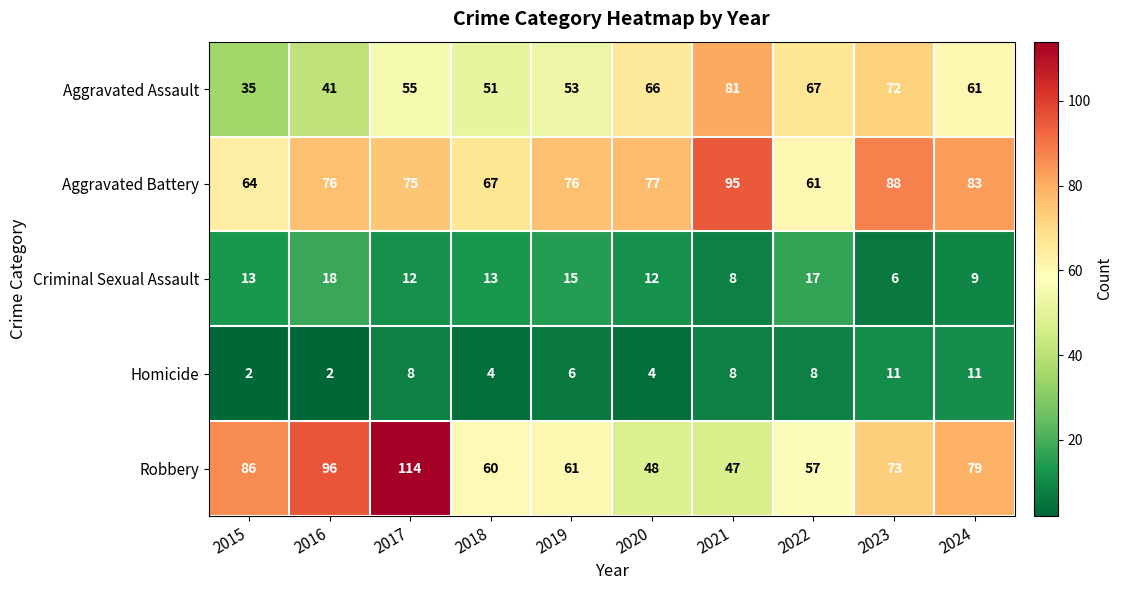

Is it true that Aggravated Assault equals 34 at 2019?

False